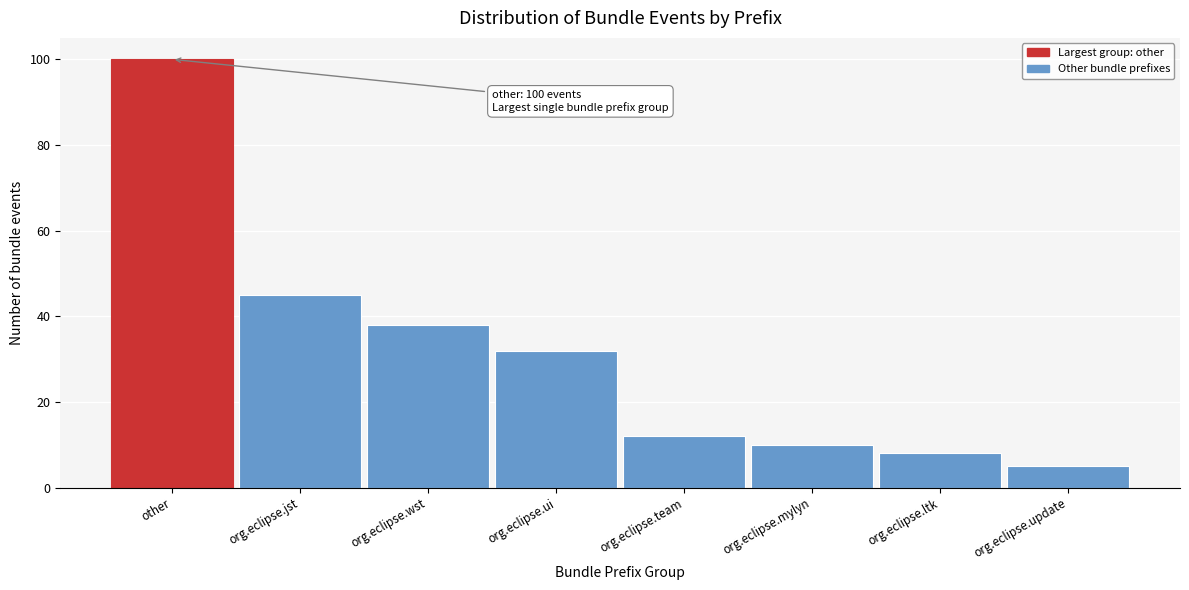

Reading right to left, what are all the values shown in this chart?

org.eclipse.update=5	org.eclipse.ltk=8	org.eclipse.mylyn=10	org.eclipse.team=12	org.eclipse.ui=32	org.eclipse.wst=38	org.eclipse.jst=45	other=100